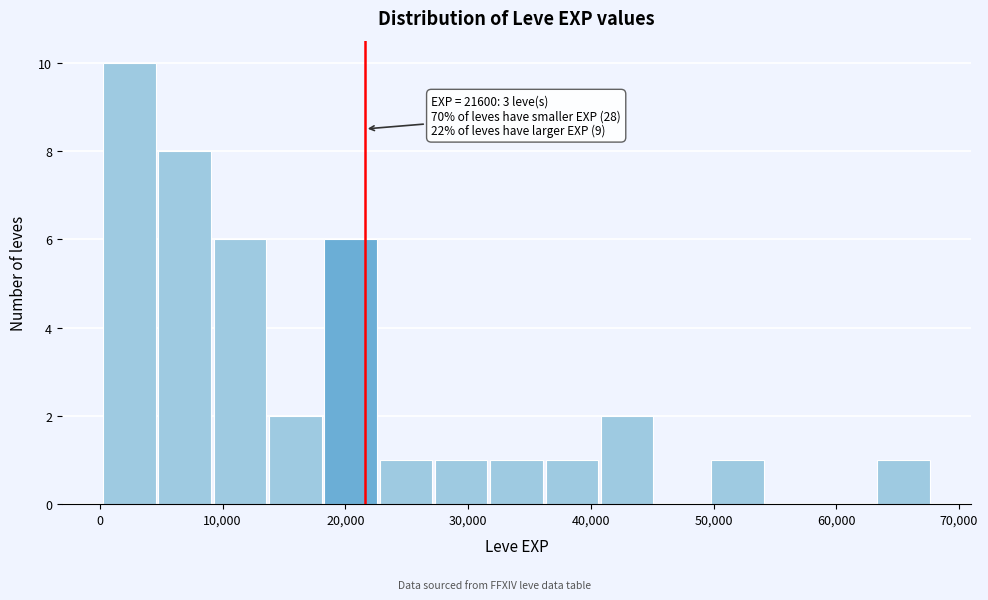

Which range on the x-axis has the tallest bar?

0 to 5000